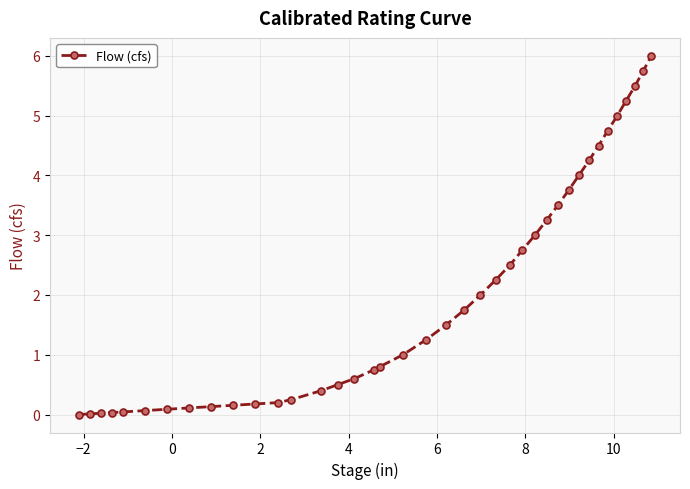

Count the number of categories in the chart.

39